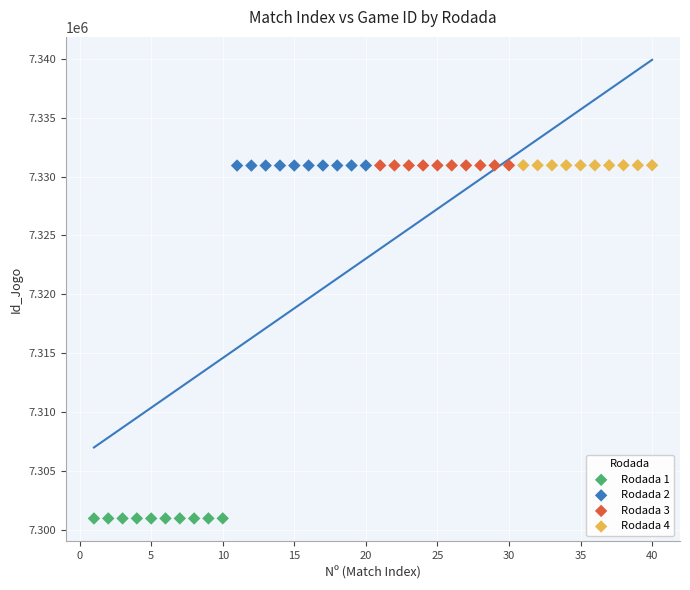

What are all the series names shown in the legend?

Rodada 1, Rodada 2, Rodada 3, Rodada 4